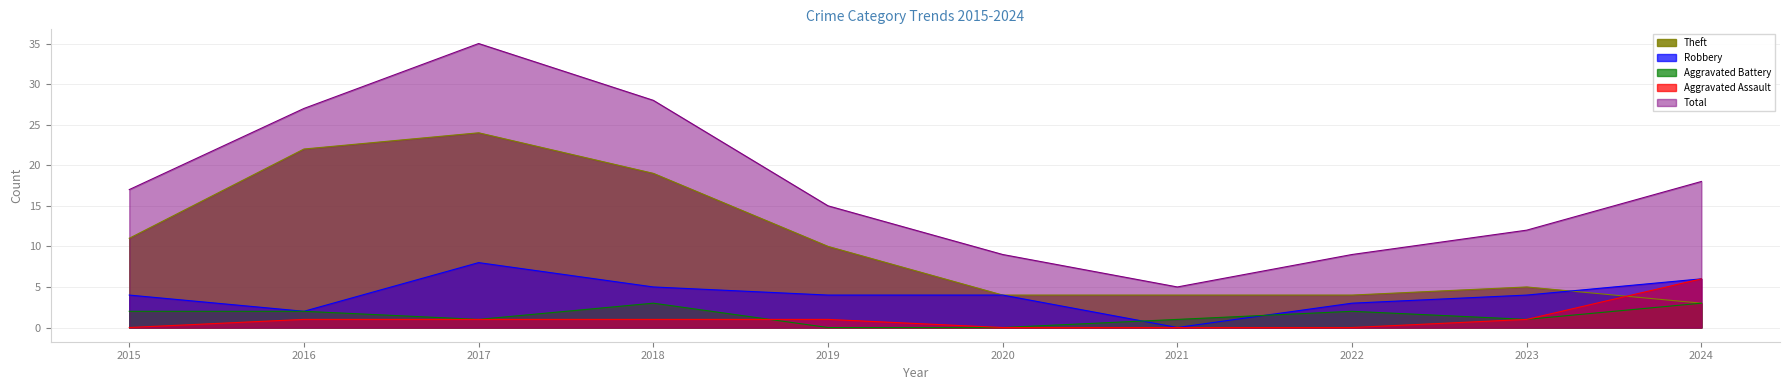

Which label corresponds to the smallest value in the chart?

2021